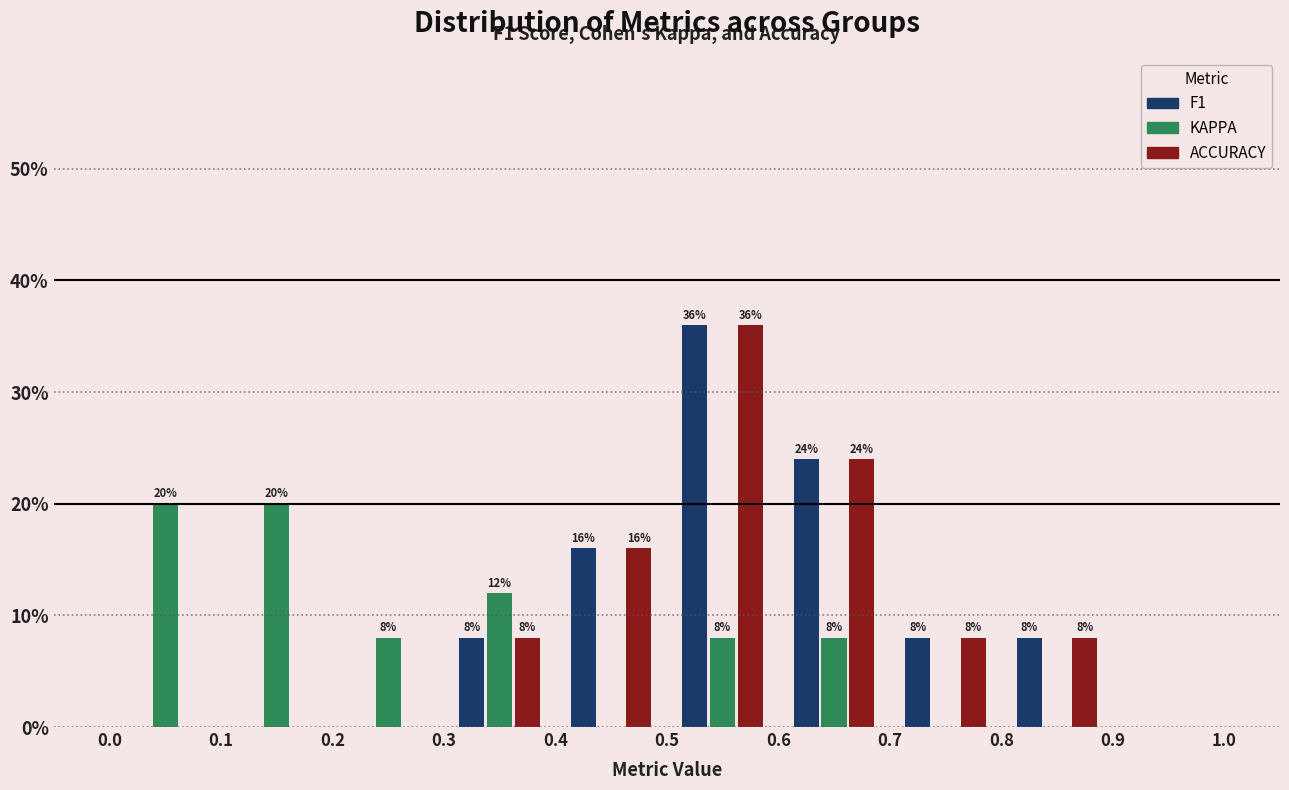

In the F1 series, which range on the x-axis has the tallest bar?

0.5 to 0.6